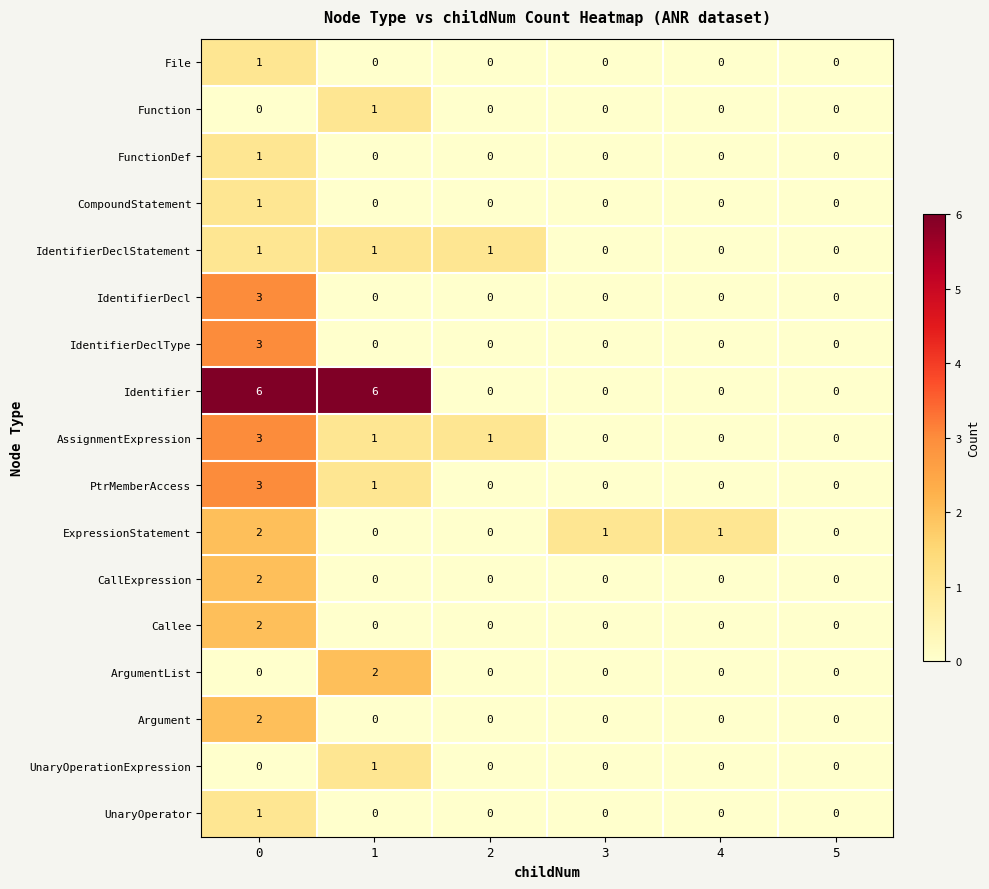

What is the maximum value shown in the chart?

6